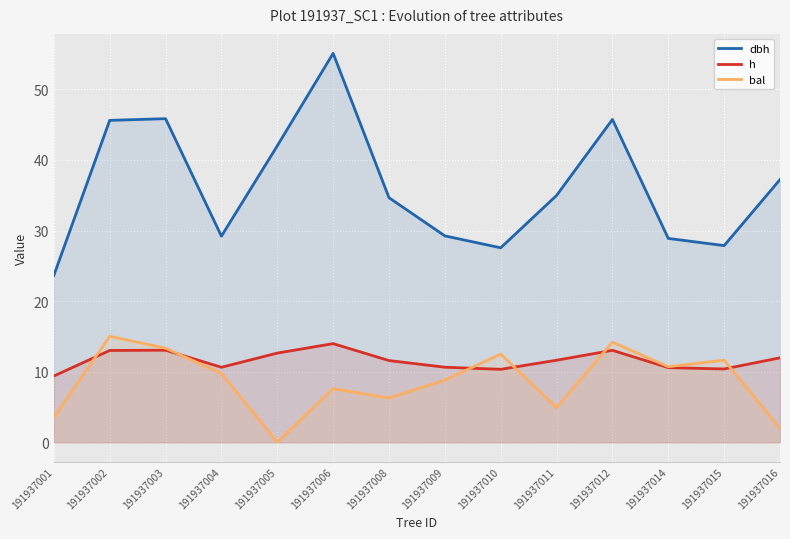

What is the spread (max minus min) of values at 191937011?

30.1